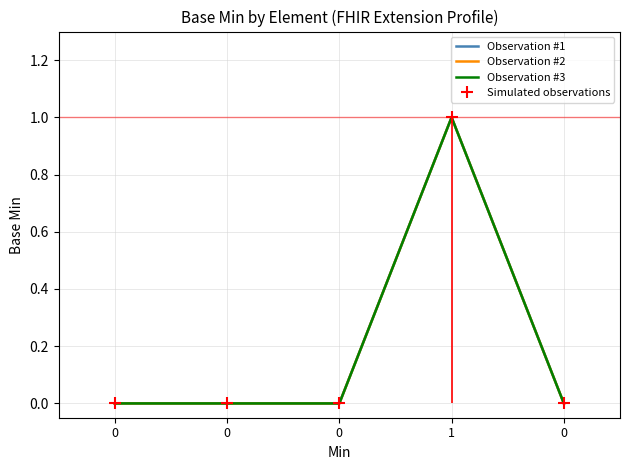

Is the value of Observation #2 at 0 greater than the value of Observation #1 at 0?

No